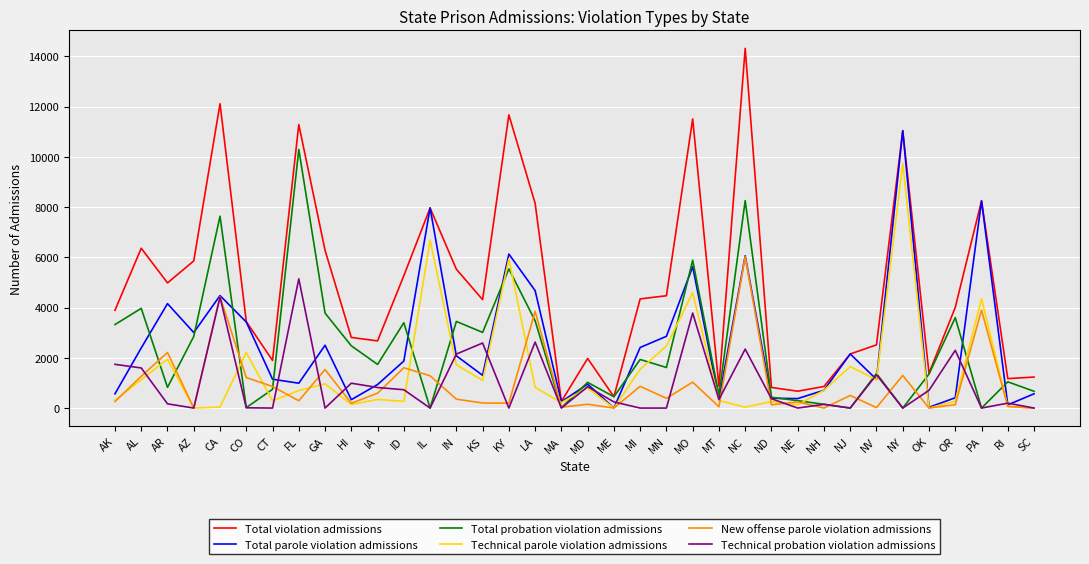

Where do Technical probation violation admissions and New offense parole violation admissions first cross each other?

AL and AR